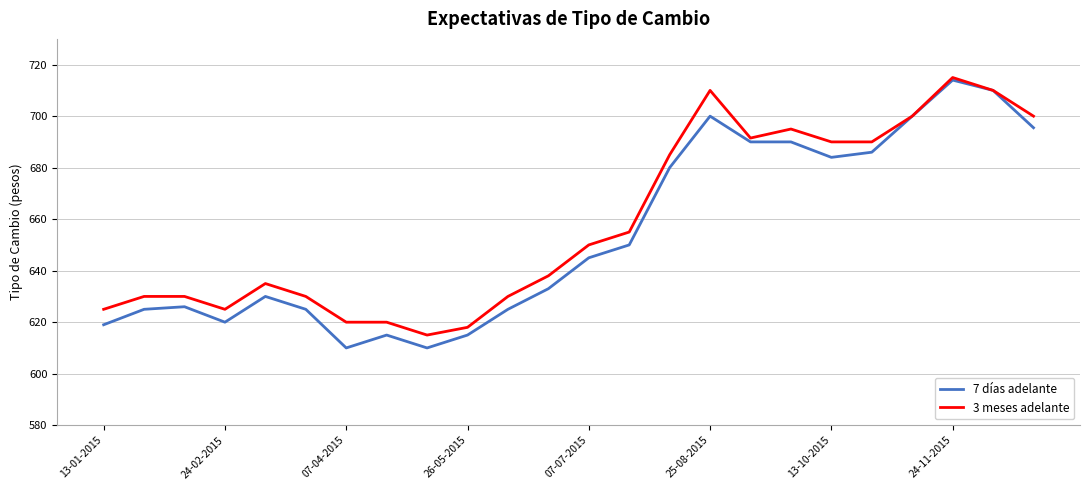

Which series has the widest spread of values?

7 días adelante